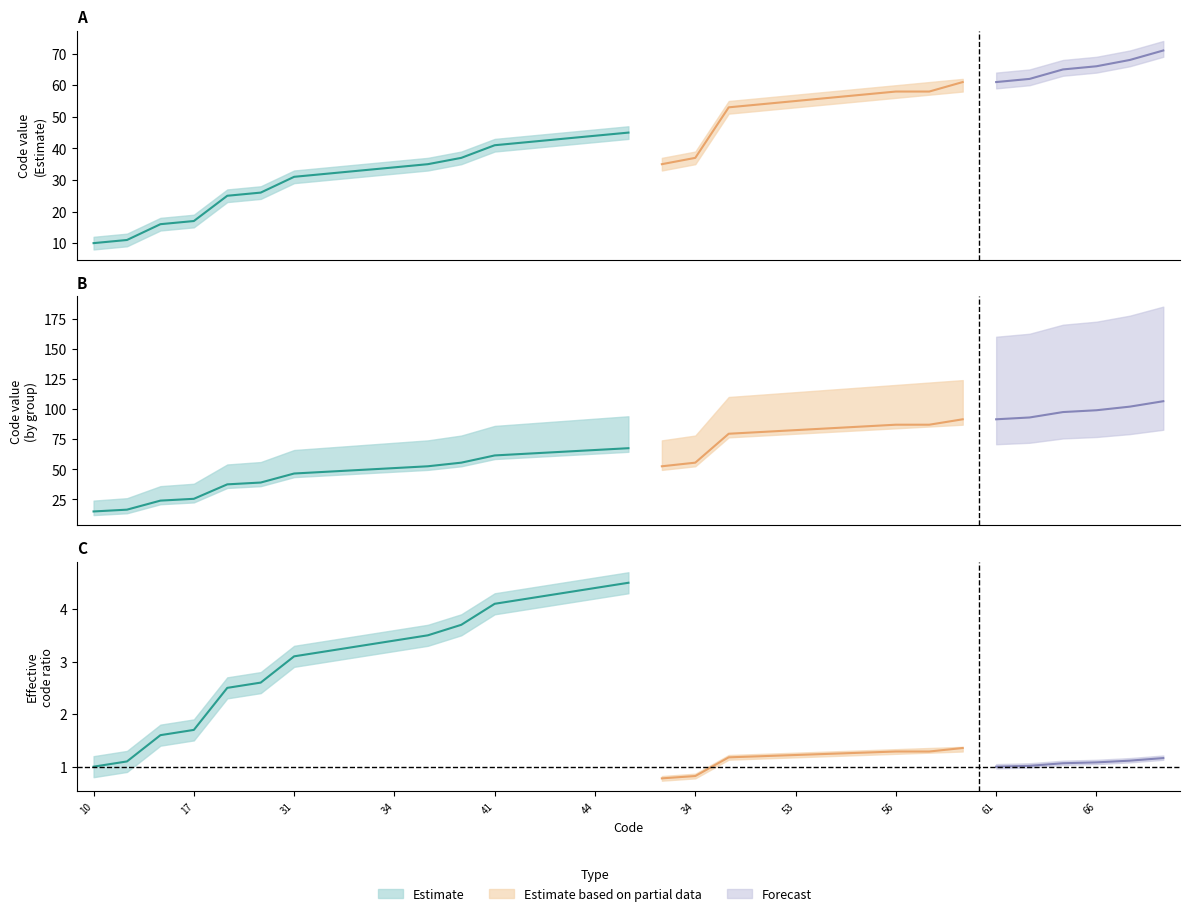

True or false: Code (estimate) has more than 1 points higher than both neighbors.

False